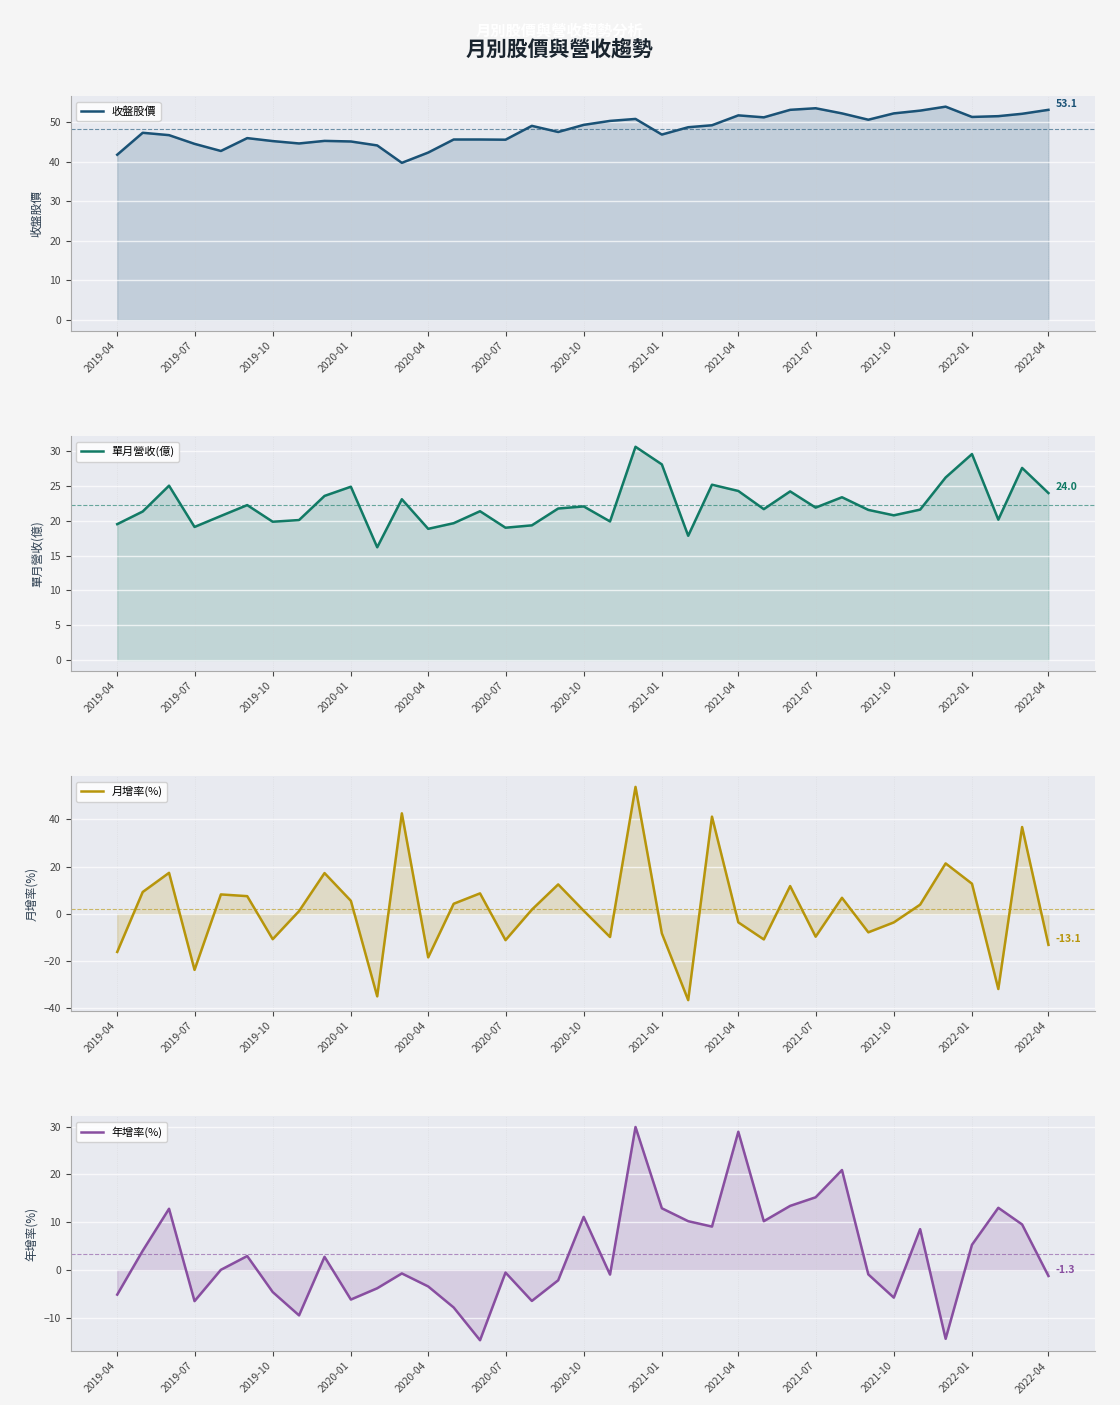

At how many categories does at least one series exceed 45?

30